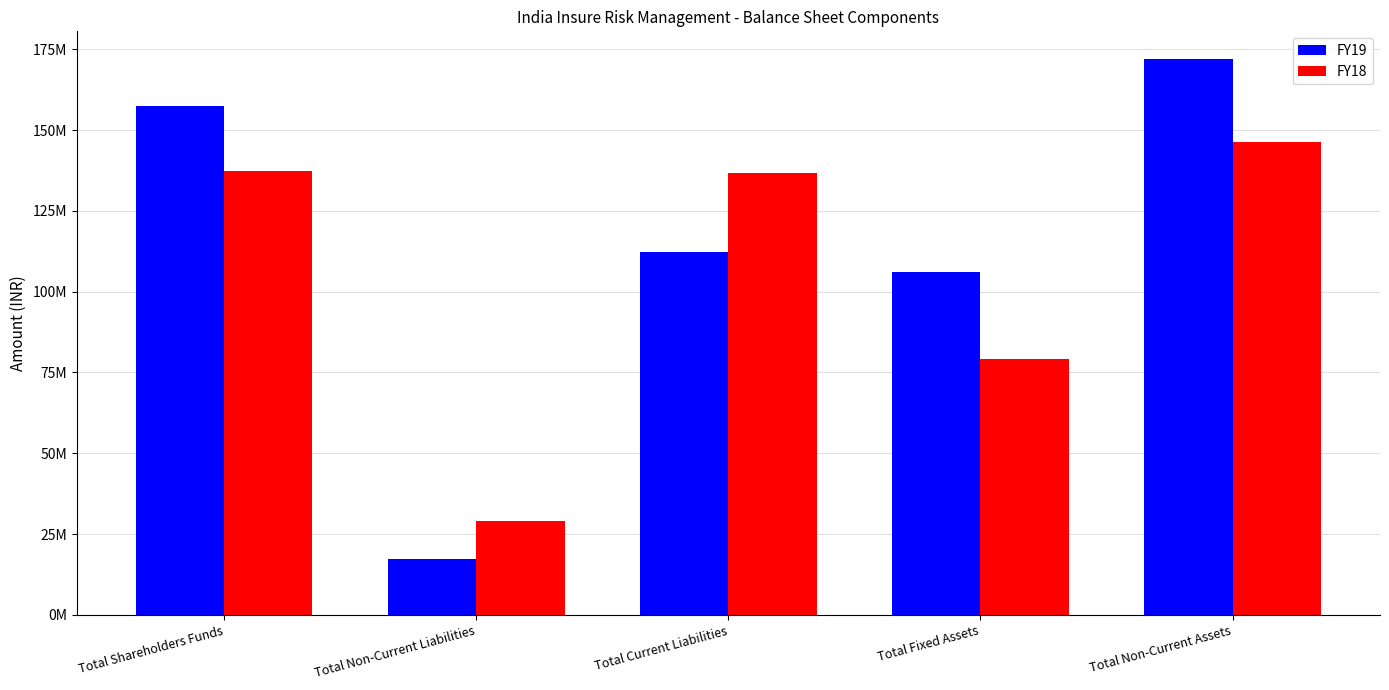

True or false: FY19 has a value of 45852053 at Total Current Liabilities.

False